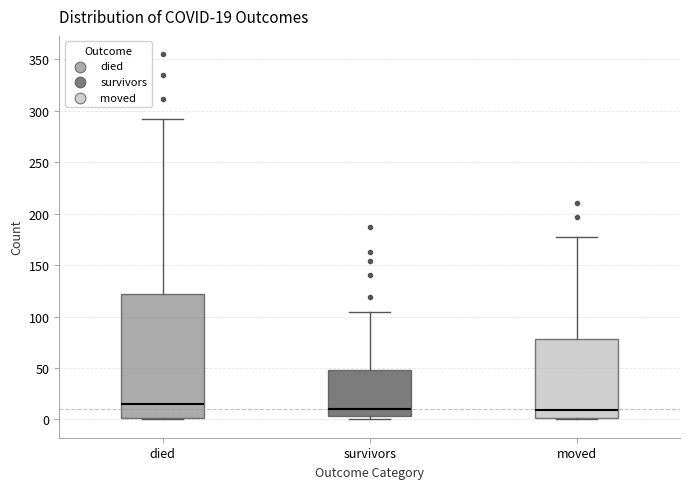

Which box is the tallest, from its lower edge to its upper edge?

died